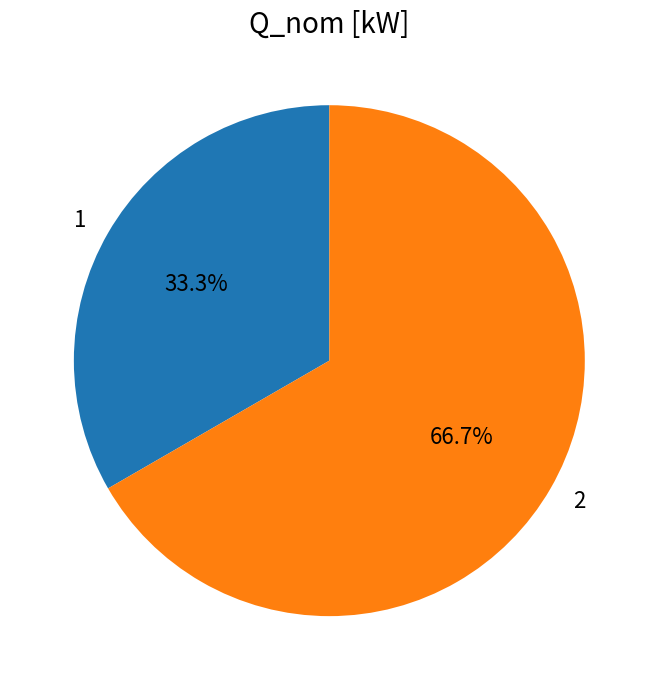

Does any single category account for the majority?

Yes